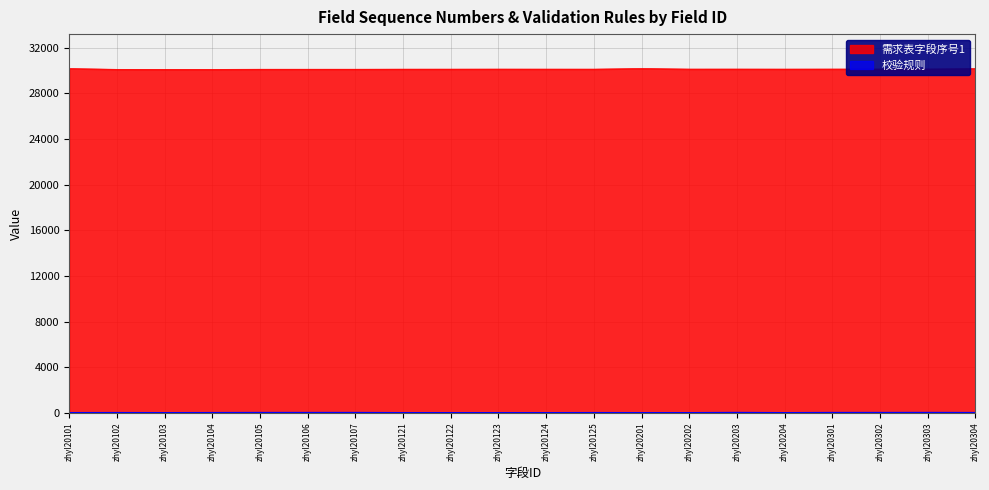

True or false: 需求表字段序号1 and 校验规则 cross at least once.

False